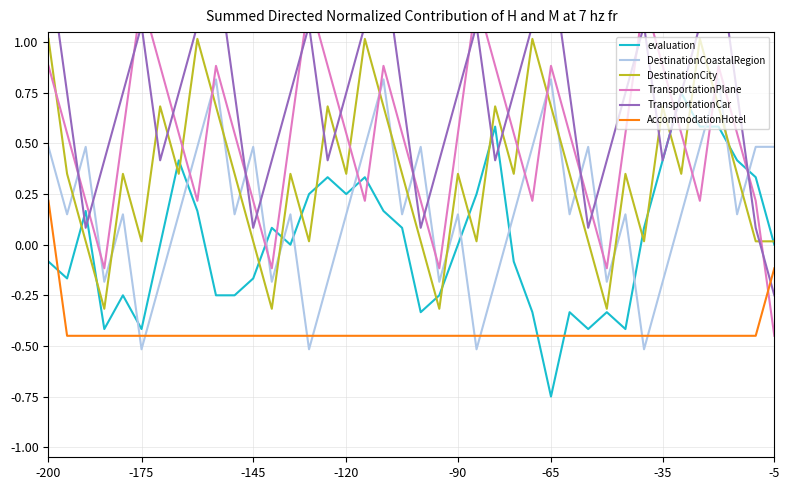

List the series in order of their peak value, highest first.

TransportationCar, TransportationPlane, DestinationCity, DestinationCoastalRegion, evaluation, AccommodationHotel